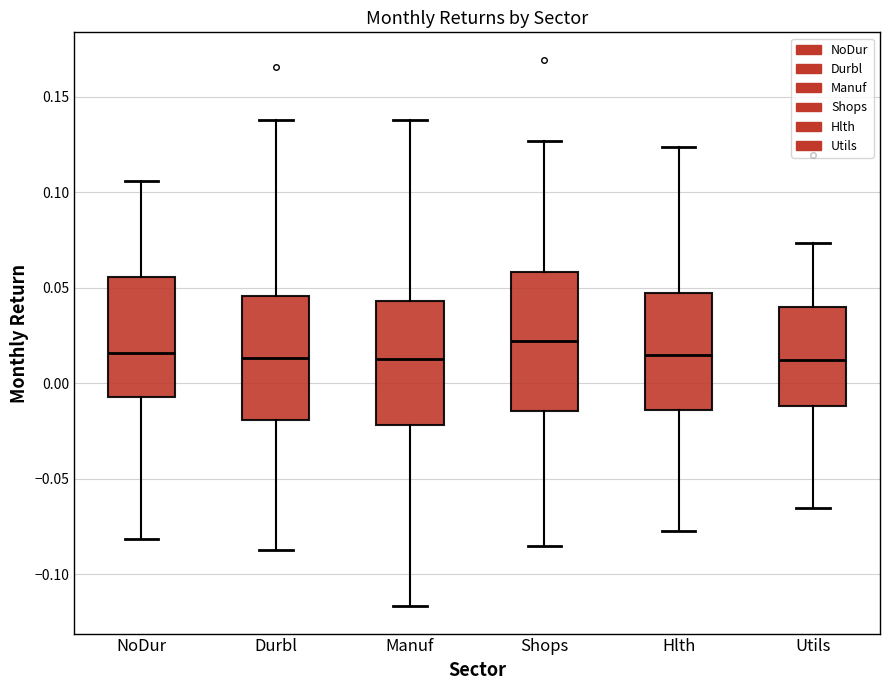

Where does the median line of the box for Manuf sit on the y-axis? The values are not printed on the chart, so give them approximately, as read against the axis.

0.015